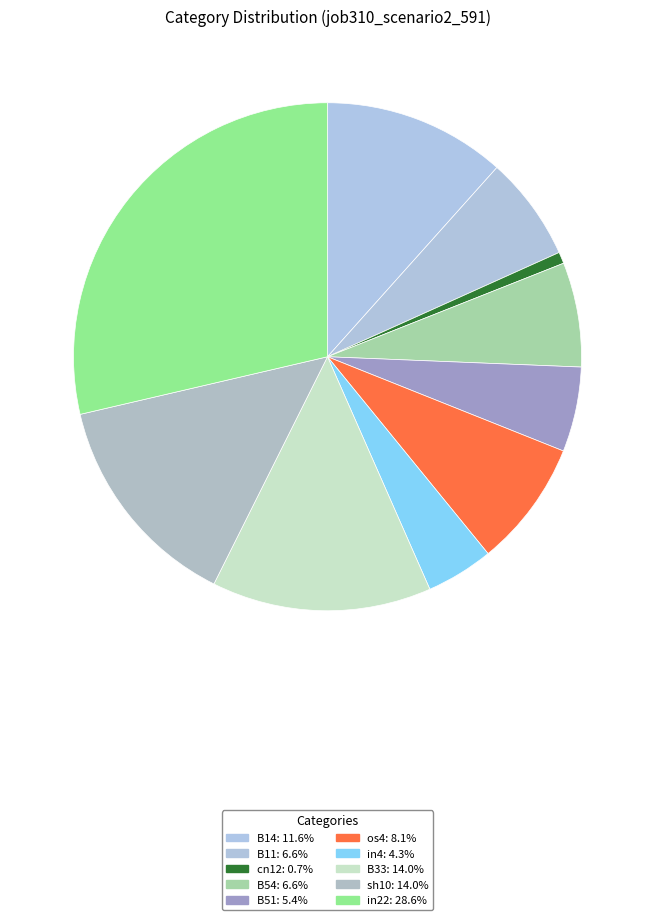

What percentage do cn12 and in22 together represent?

29.4%